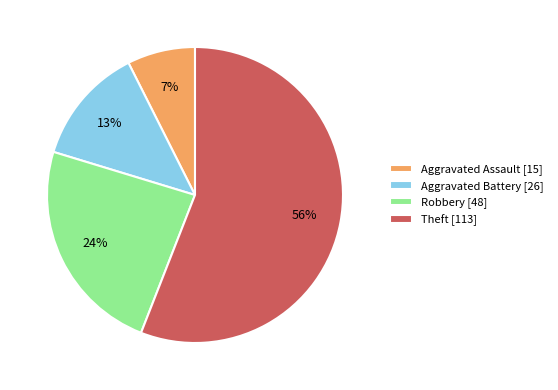

The Aggravated Assault slice represents 1% of the pie. True or false?

False